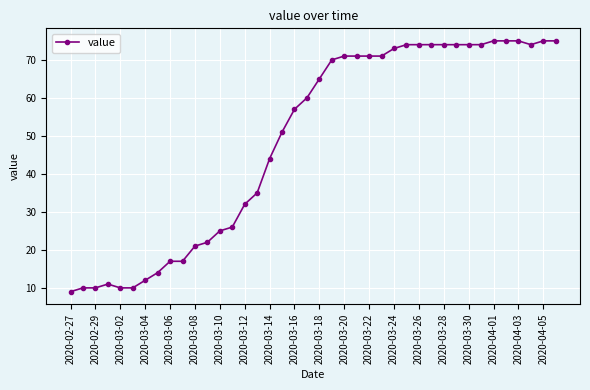

What is the average value?

49